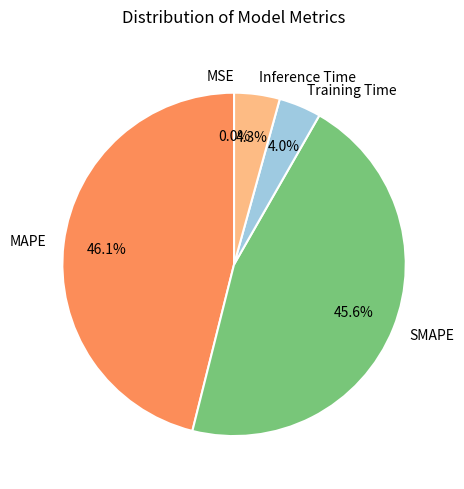

Is it true that SMAPE is 56% of the pie?

False